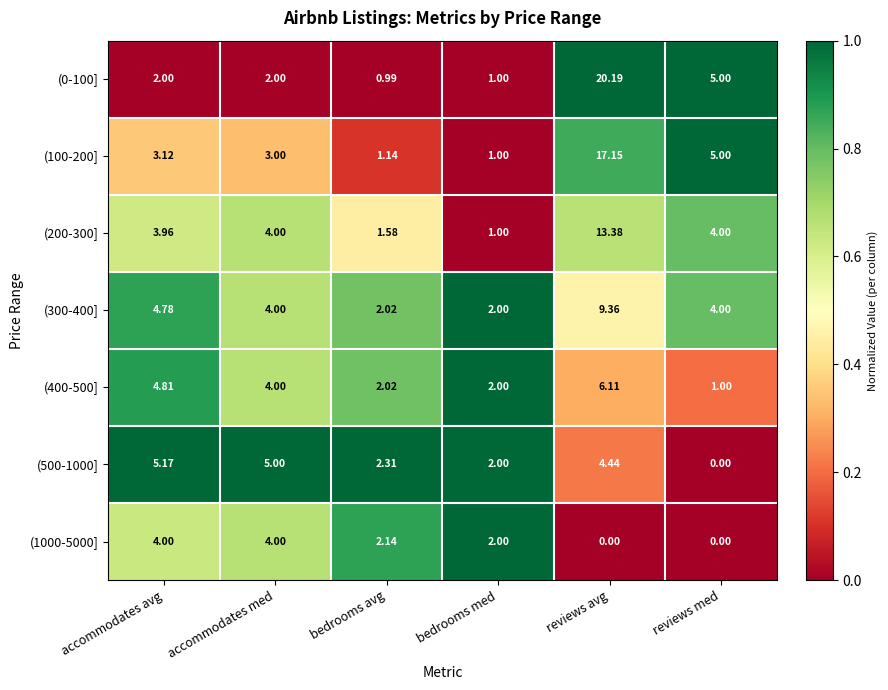

Is the value of (400-500] at reviews med greater than the value of (200-300] at accommodates avg?

No